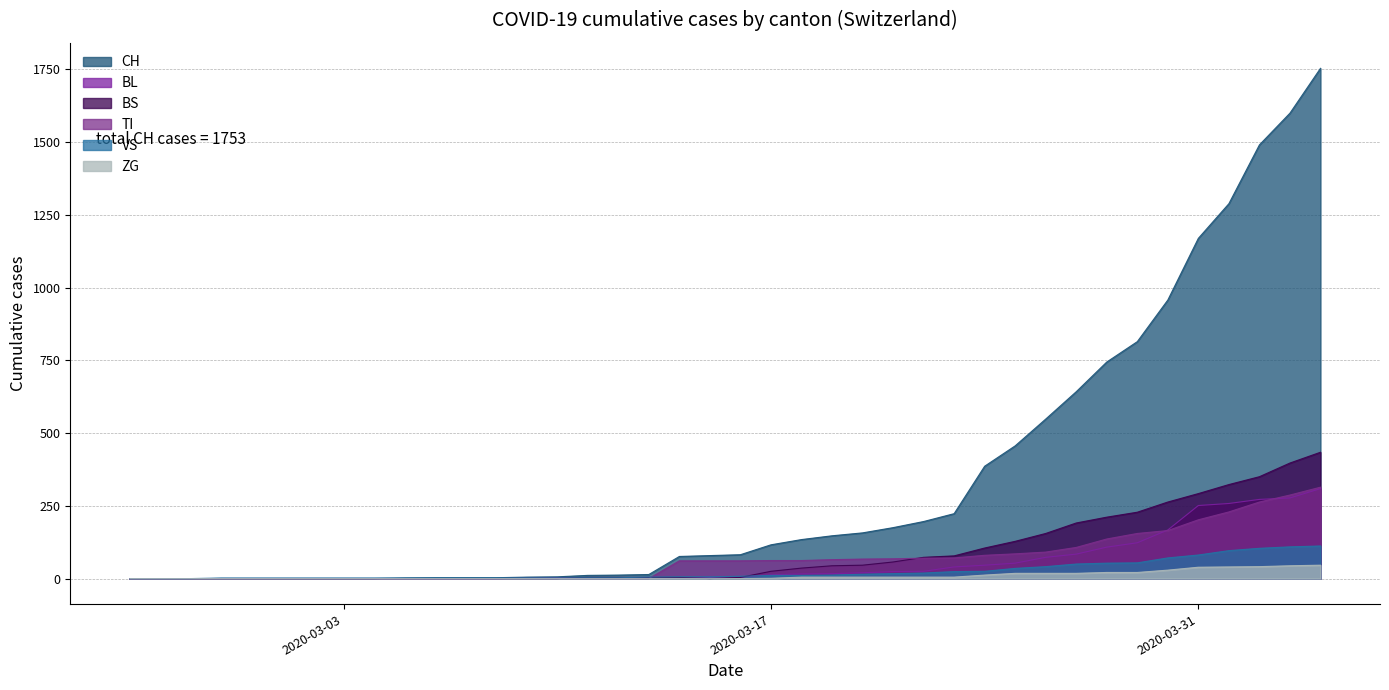

Which series has the widest spread of values?

CH